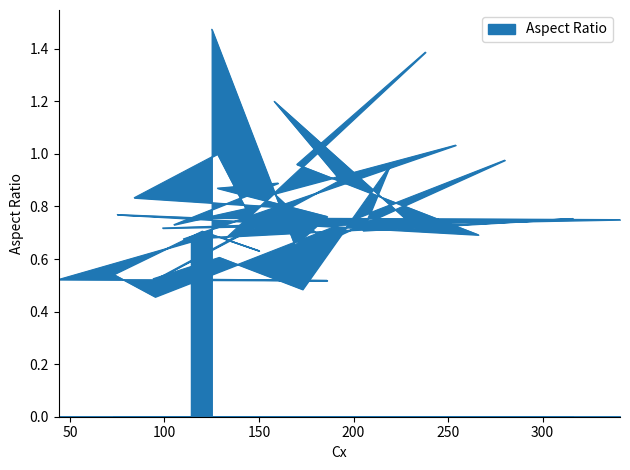

Does the chart have visible grid lines?

No